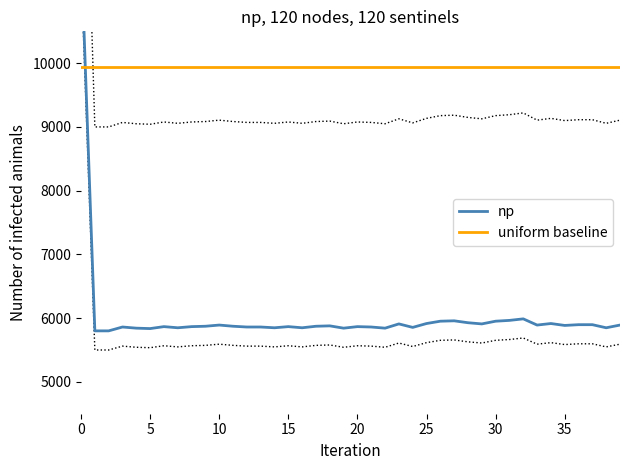

What is the sum of the uniform baseline values at 37 and 0?

19880.0